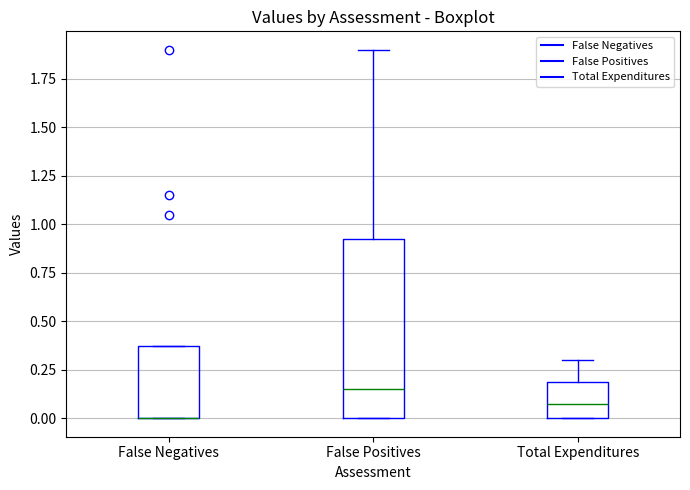

Where does the upper whisker of the box for Total Expenditures end on the y-axis? The values are not printed on the chart, so give them approximately, as read against the axis.

0.30